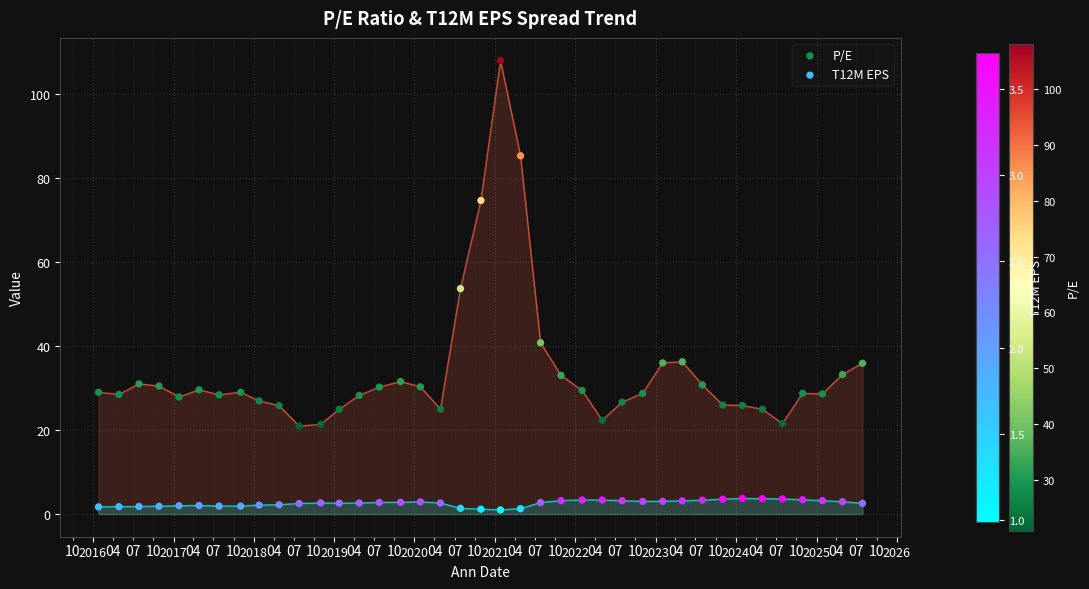

What are all the series names shown in the legend?

P/E, T12M EPS